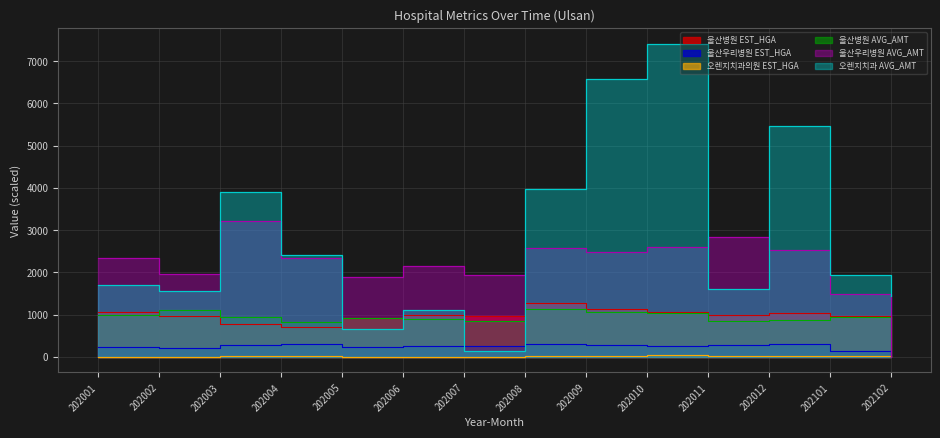

At how many categories does at least one series exceed 7361?

1